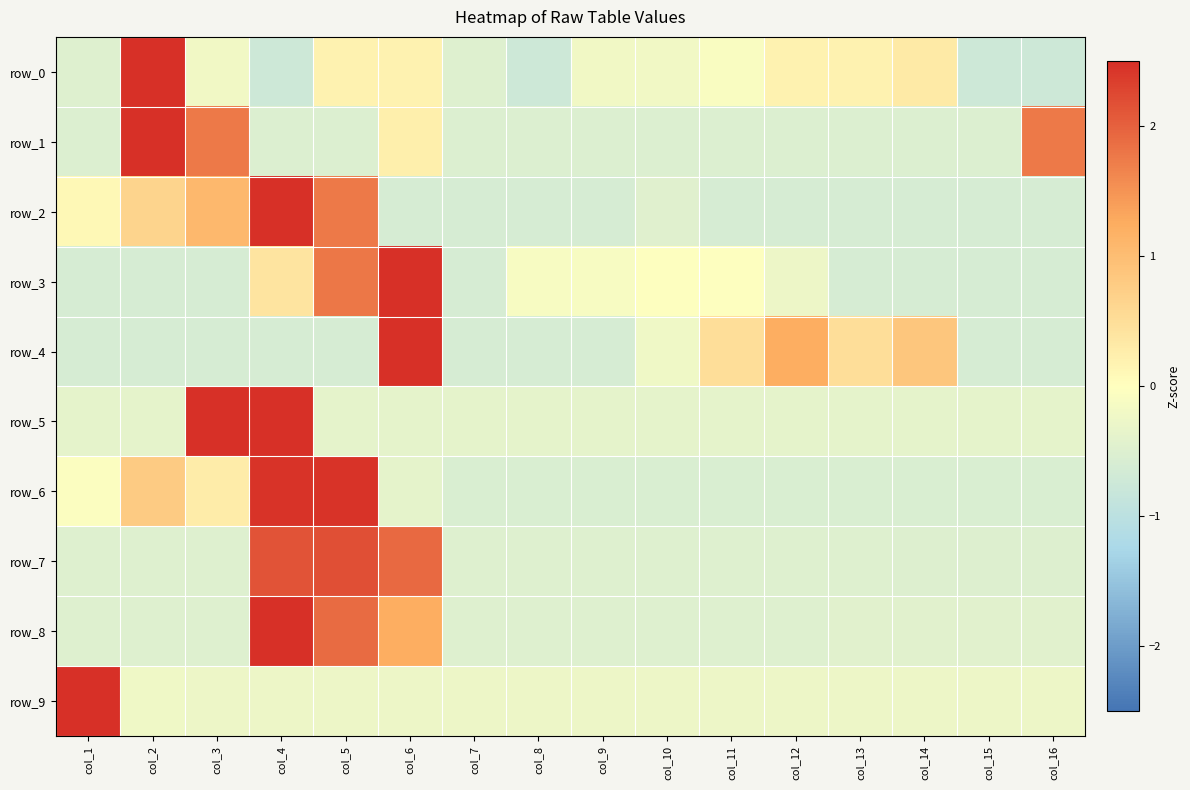

The row_2 series shows -0.7 at col_10. True or false?

False